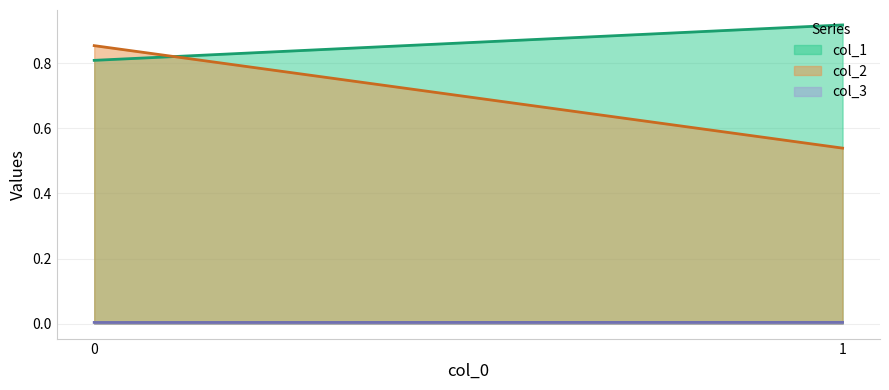

The col_3 (line) series shows 0.0 at 1. True or false?

False